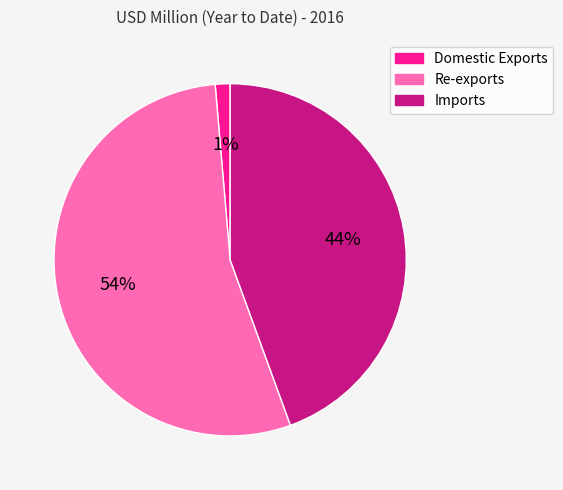

How many segments does this pie chart have?

3